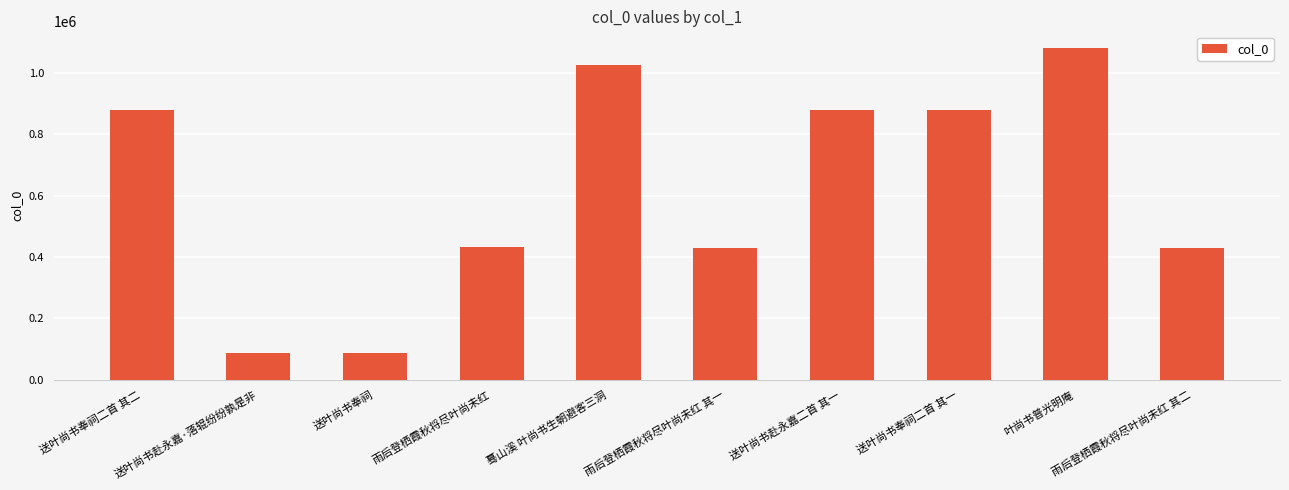

True or false: the data shows 88826 at 送叶尚书奉祠.

True